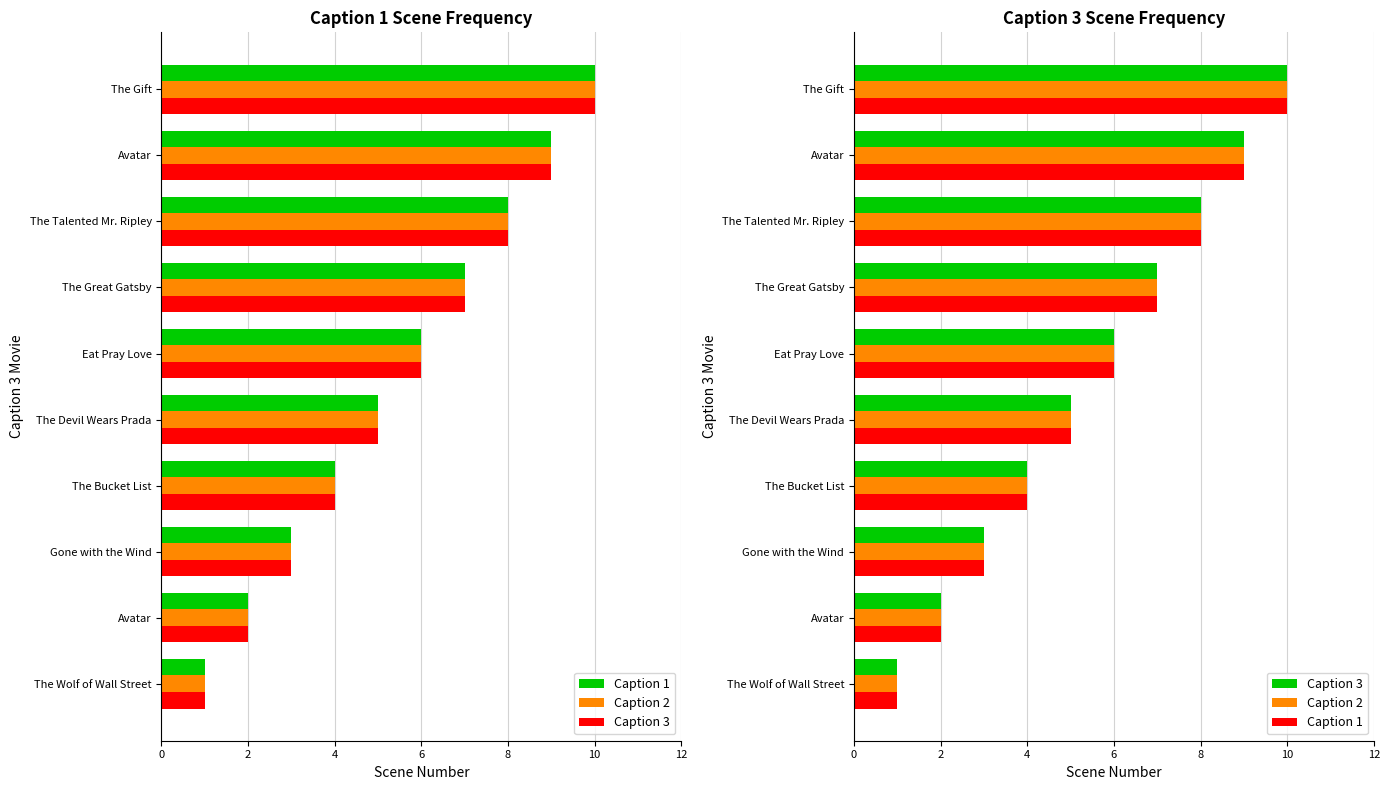

What is the average value of the Caption 1 series?

6